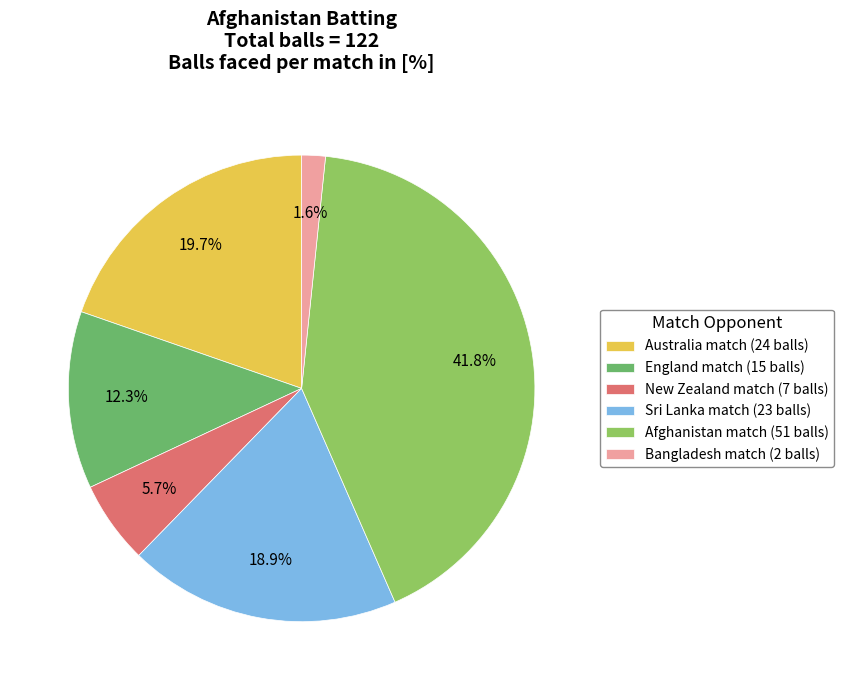

The England match slice represents 12% of the pie. True or false?

True